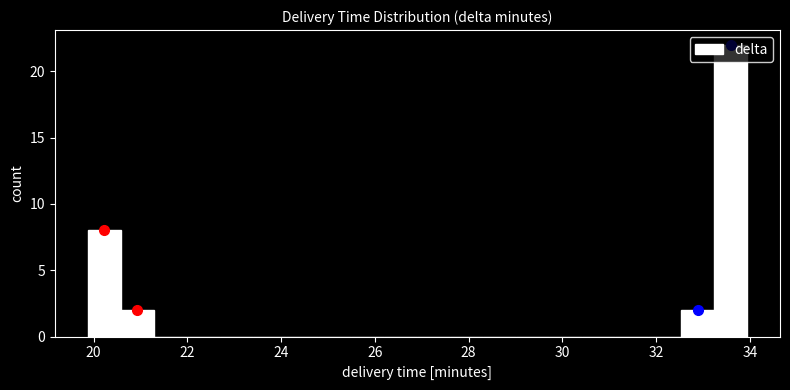

Around what value on the x-axis is the tallest bar? Give the approximate position of its centre, as read against the axis.

33.6